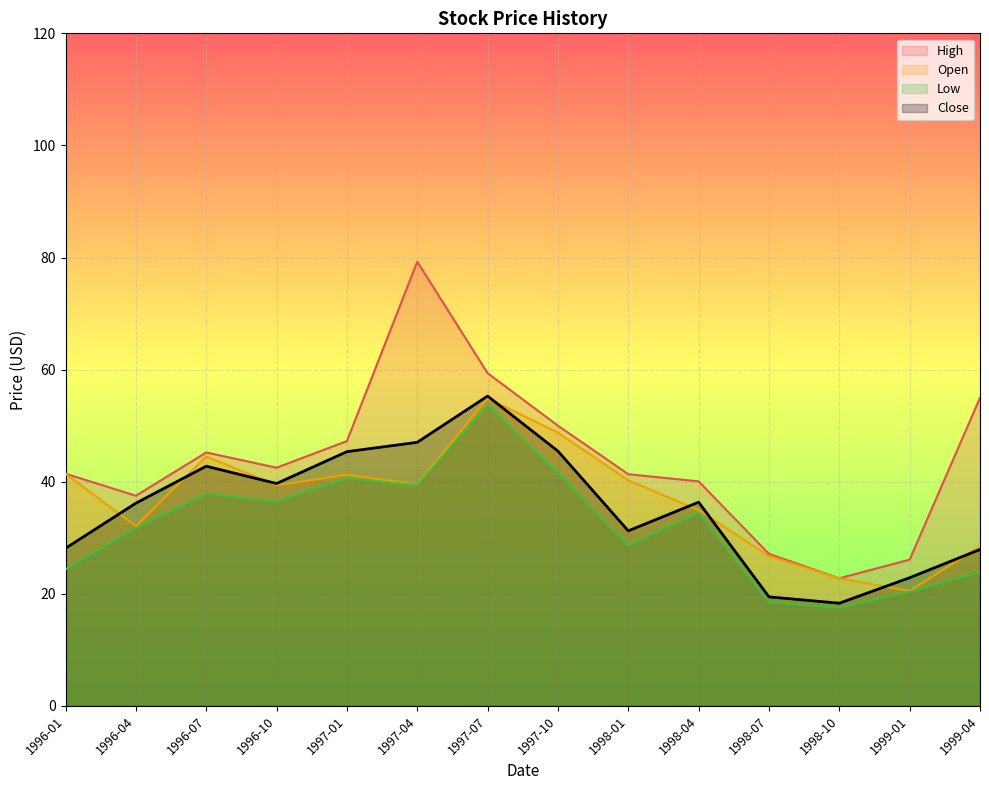

True or false: Low and Open cross at least once.

False